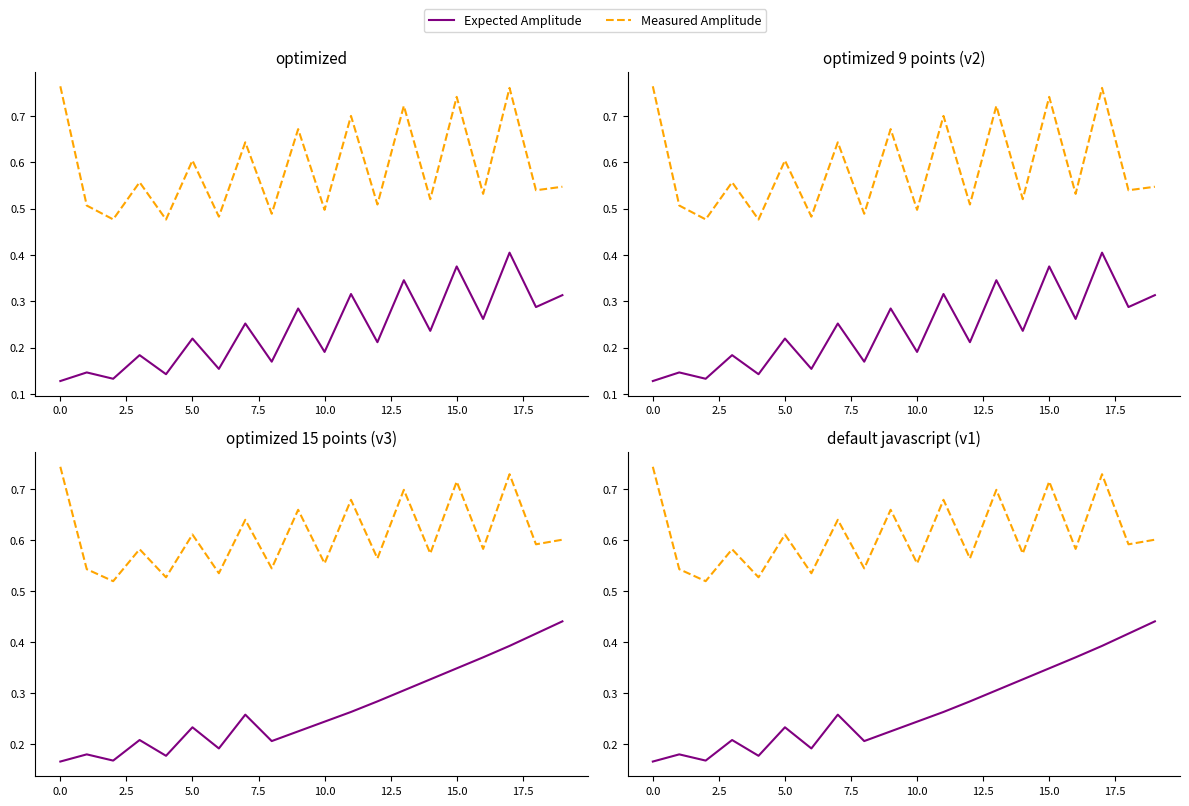

Rank the series by their maximum value, from highest to lowest.

Measured Amplitude, Expected Amplitude